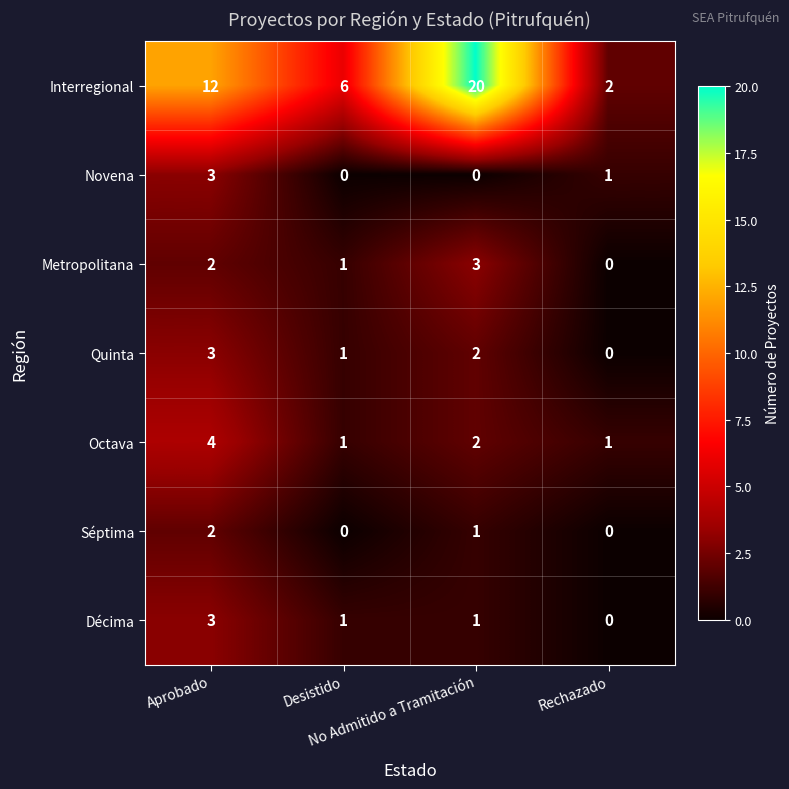

Which series has the largest range (max minus min)?

Interregional